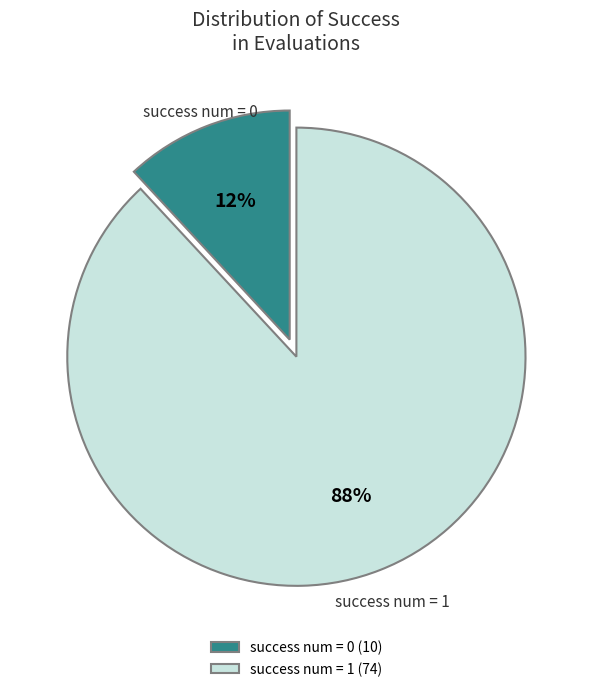

What percentage is the success num = 0 slice, to the nearest percent?

12%